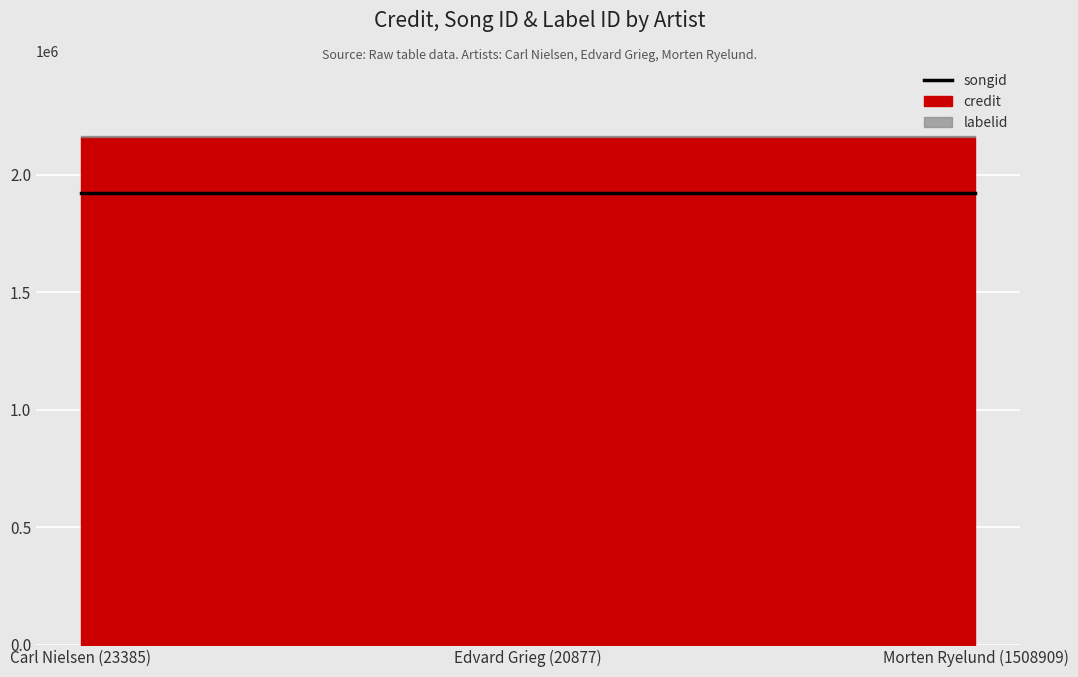

What are all the series names shown in the legend?

credit, songid, labelid